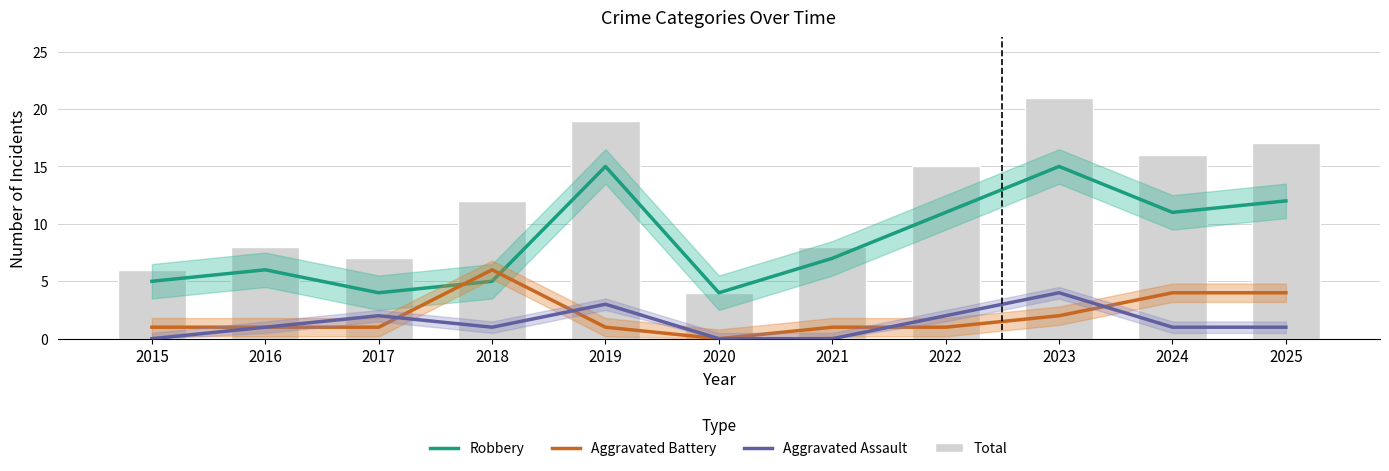

What is the total value across all series at 2019?

38